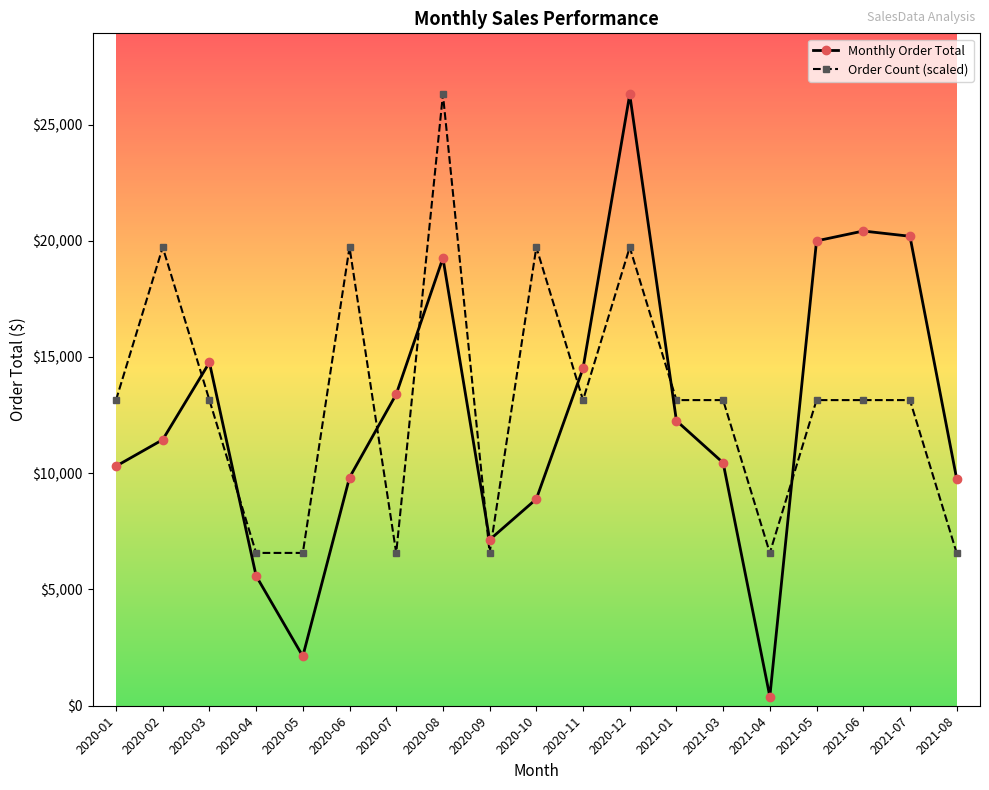

Rank the series at 2020-07 from highest to lowest value.

Monthly Order Total, Order Count (scaled)